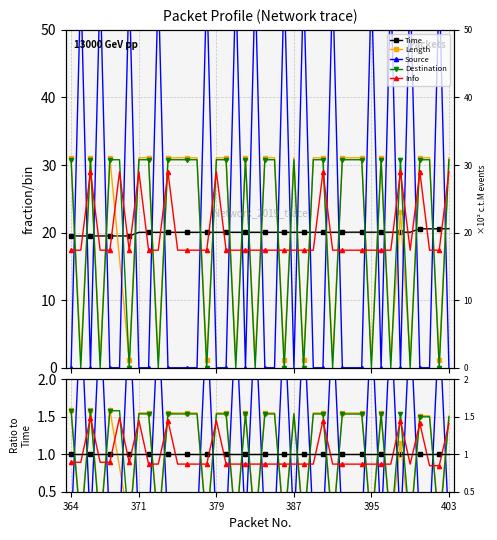

In Info, how many points are lower than both neighbors (excluding endpoints)?

8